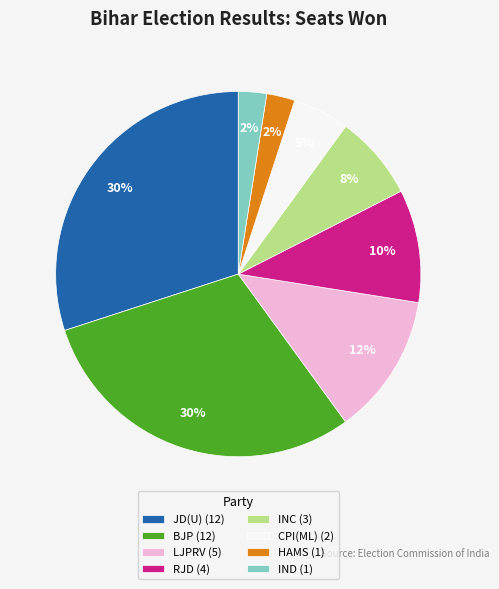

Combined, do HAMS (1) and BJP (12) account for over 50%?

No